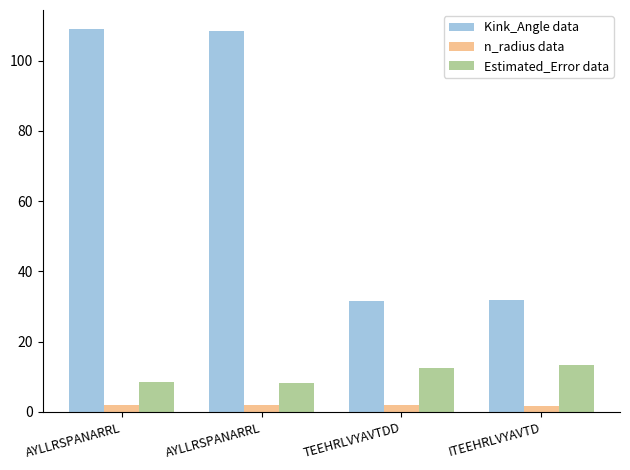

Are the bars grouped side by side (vs. stacked)?

Yes